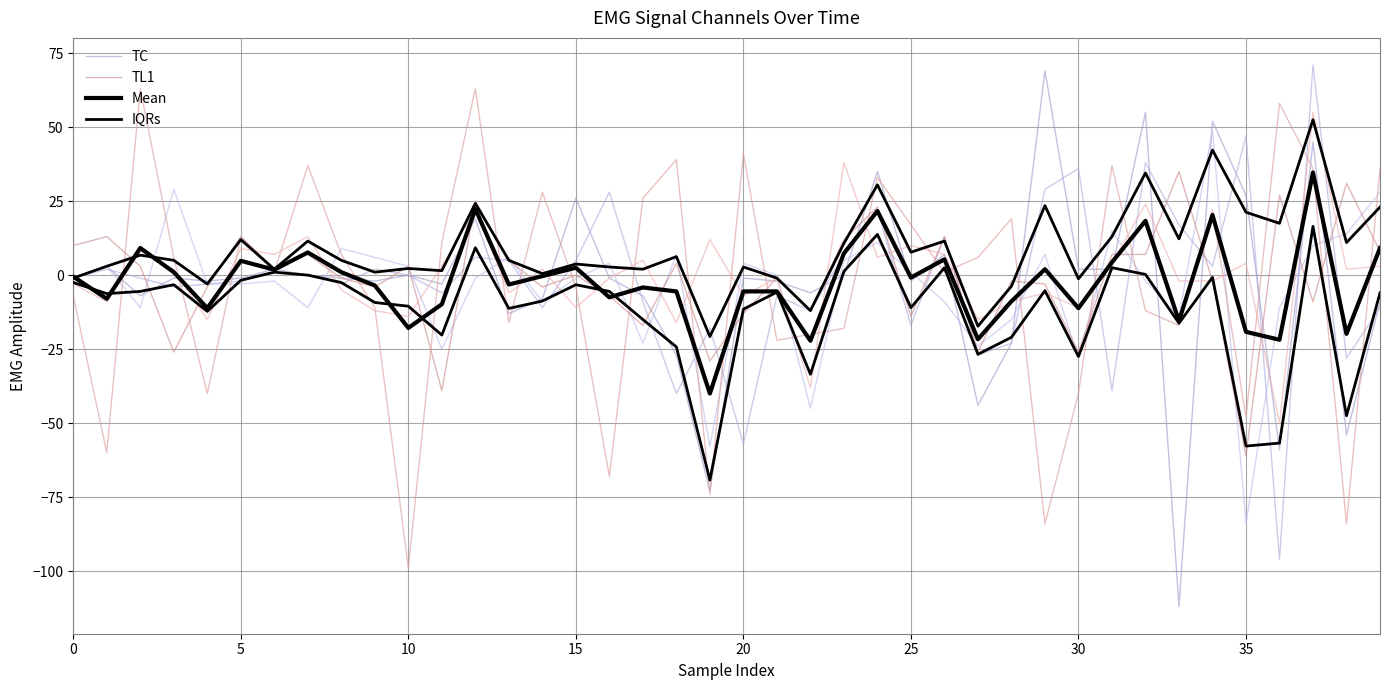

True or false: IQRs has more than 0 points higher than both neighbors.

True